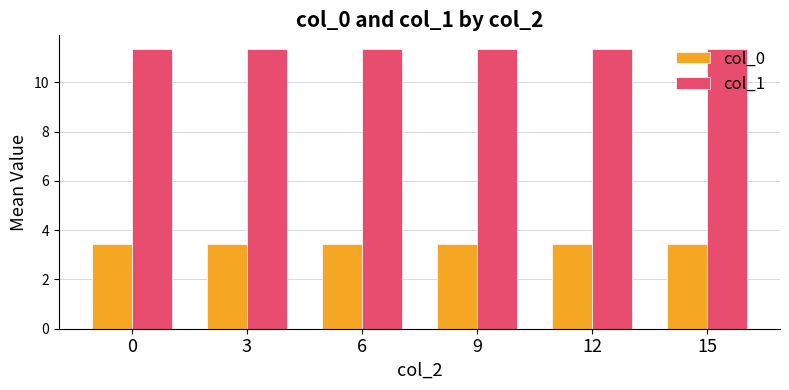

What is the value of the col_0 bar at the 2nd from the left?

3.5